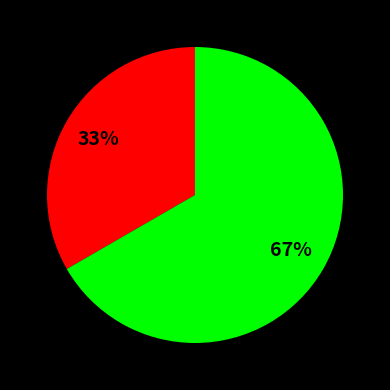

To the nearest percent, what is the average slice percentage?

50%